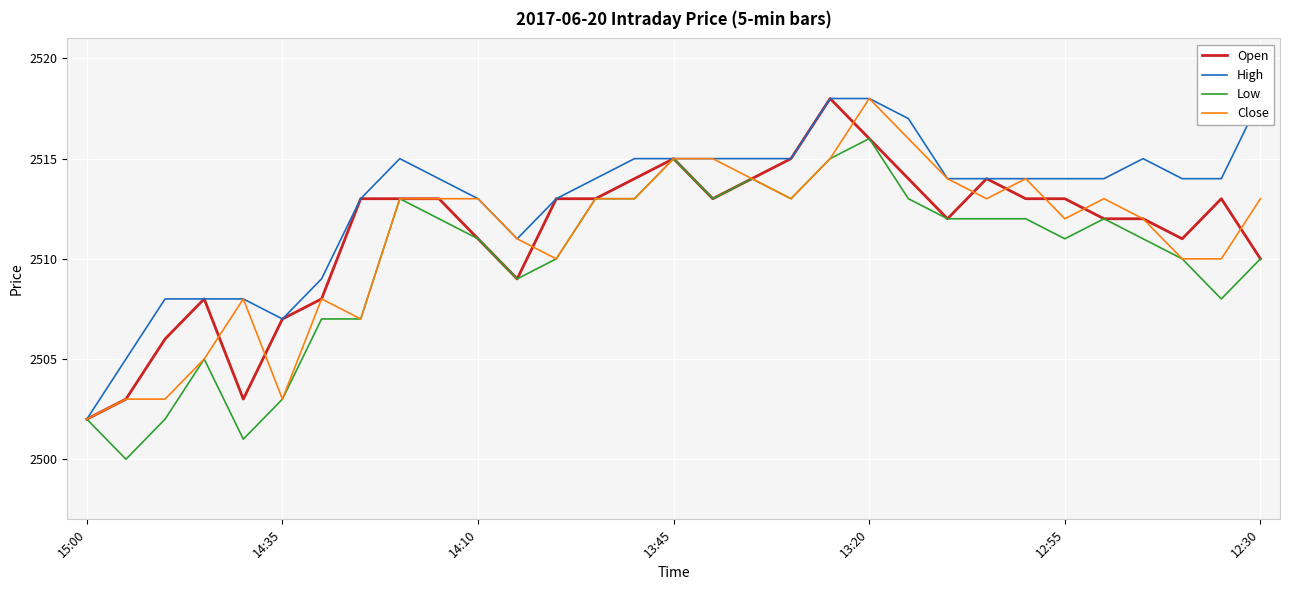

At which label does Close reach its minimum?

15:00